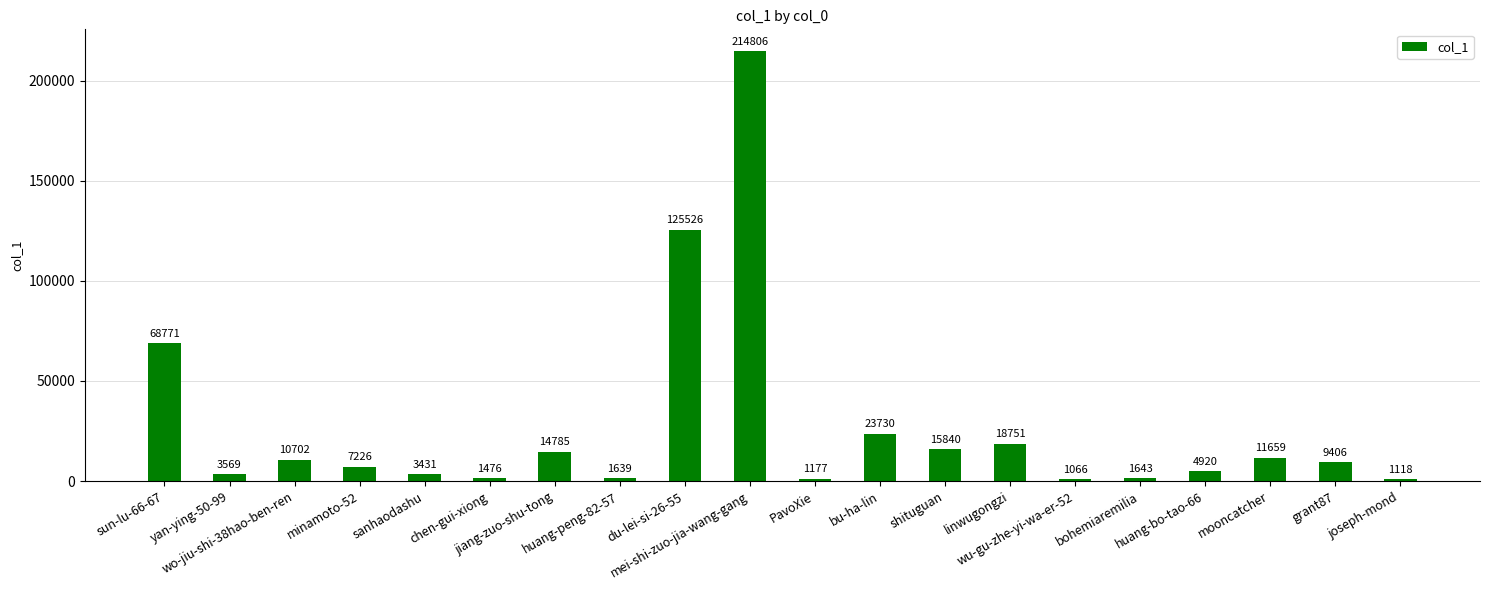

What is the change in value from huang-peng-82-57 to mooncatcher?

+10020